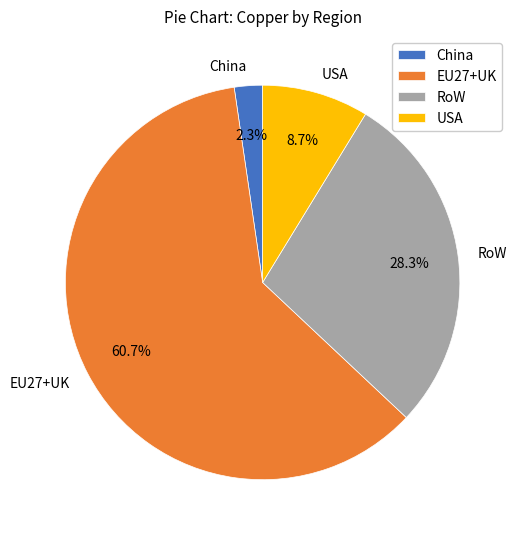

Between China and EU27+UK, which is larger?

EU27+UK